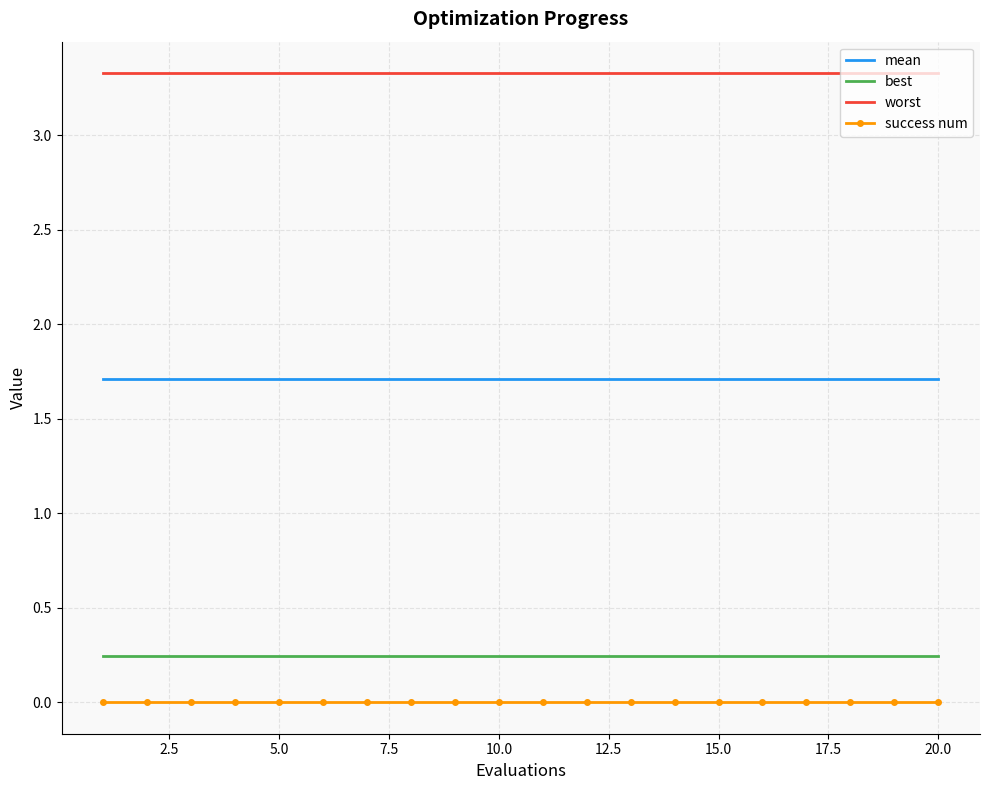

Which series has the largest total across all categories?

worst